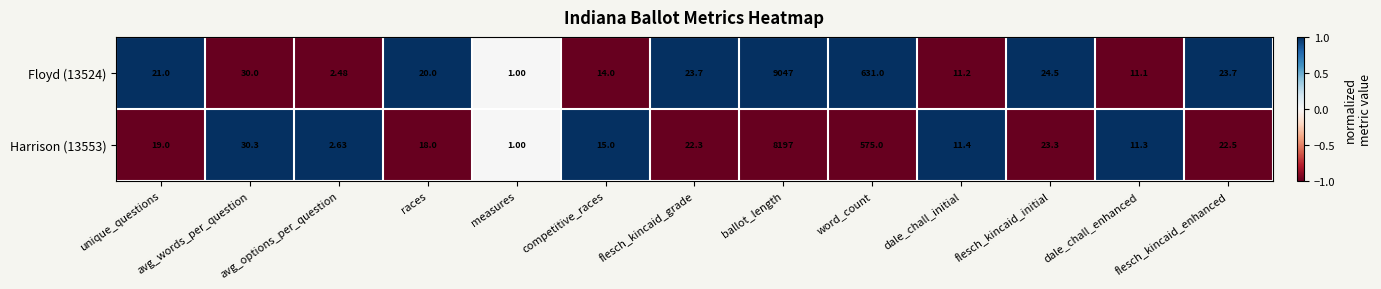

Where is Harrison (13553) nearest to the value 4099?

word_count